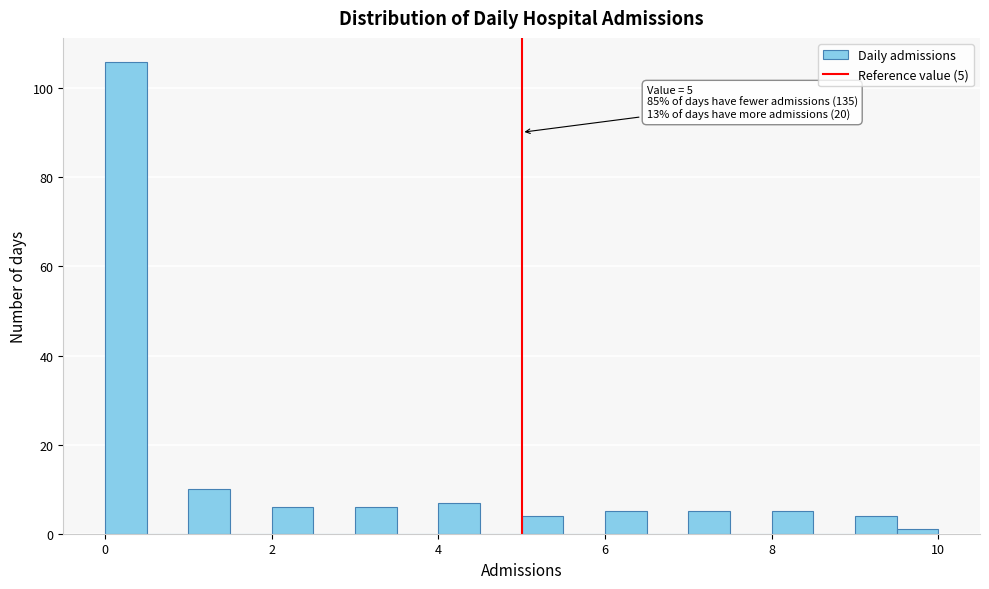

Read against the x-axis, roughly where is the centre of the tallest bar?

0.2